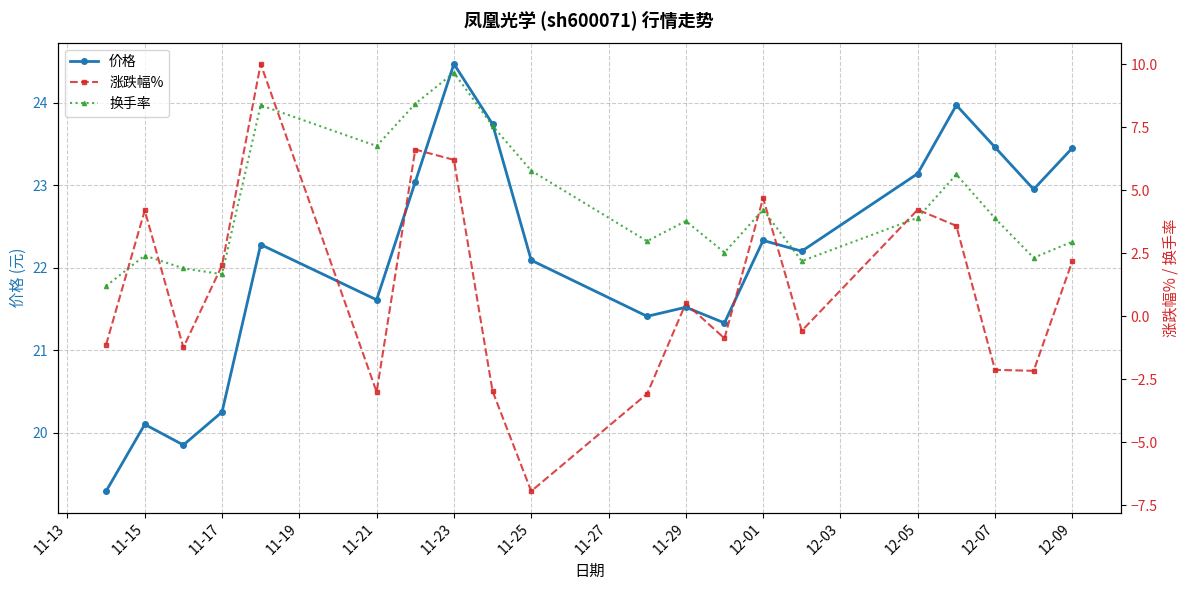

The value of 价格 at 11-21 is 31.6. True or false?

False